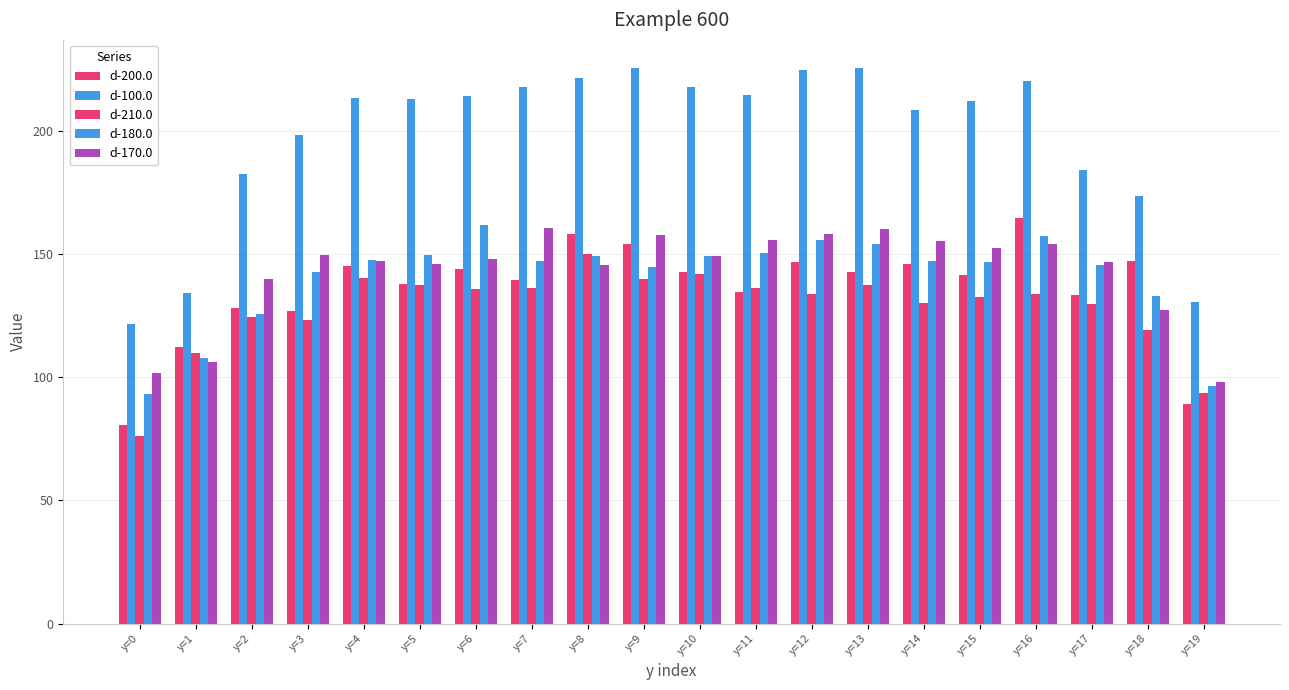

Reading right to left, extract all data points from this chart.

d-200.0: 89.3	147.5	133.4	164.8	141.4	145.9	142.7	146.9	134.6	143.0	154.2	158.4	139.7	144.1	138.1	145.4	127.0	128.2	112.3	80.7
d-100.0: 130.6	173.7	184.4	220.6	212.2	208.8	225.8	225.0	214.9	217.9	225.6	221.5	218.0	214.2	213.0	213.7	198.6	182.5	134.2	121.6
d-210.0: 93.8	119.2	129.8	134.1	132.7	130.2	137.5	133.8	136.5	142.2	140.1	150.1	136.3	135.8	137.4	140.5	123.3	124.6	110.1	76.2
d-180.0: 96.5	133.2	145.5	157.4	147.0	147.4	154.3	155.9	150.4	149.2	144.8	149.5	147.3	161.9	149.6	147.8	142.7	125.7	108.0	93.4
d-170.0: 98.0	127.5	146.9	154.1	152.5	155.4	160.4	158.3	155.6	149.5	158.0	145.5	160.7	148.1	146.1	147.5	149.7	139.8	106.3	101.7